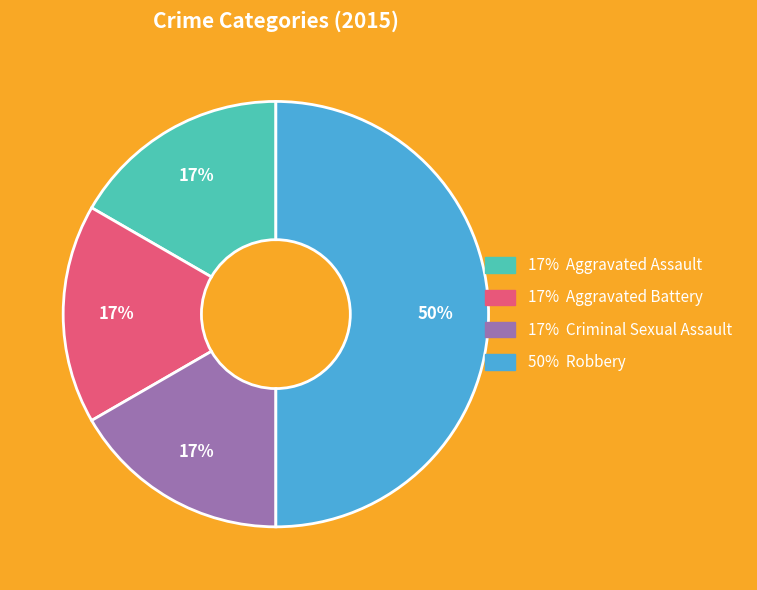

To the nearest percent, what is the difference between the largest and smallest slice percentages?

33%